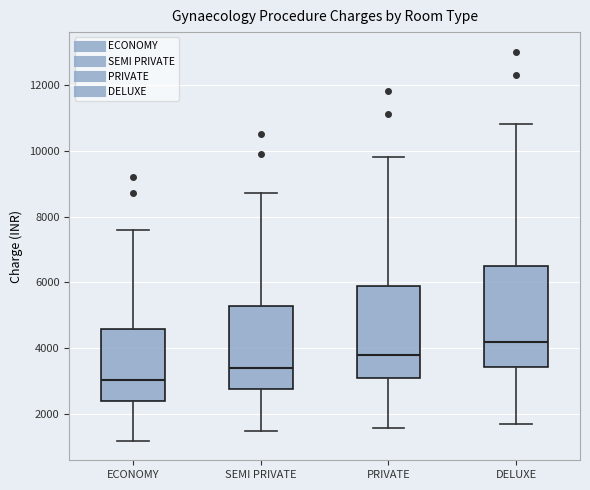

Comparing the boxes themselves (not the whiskers), which one is the tallest?

DELUXE